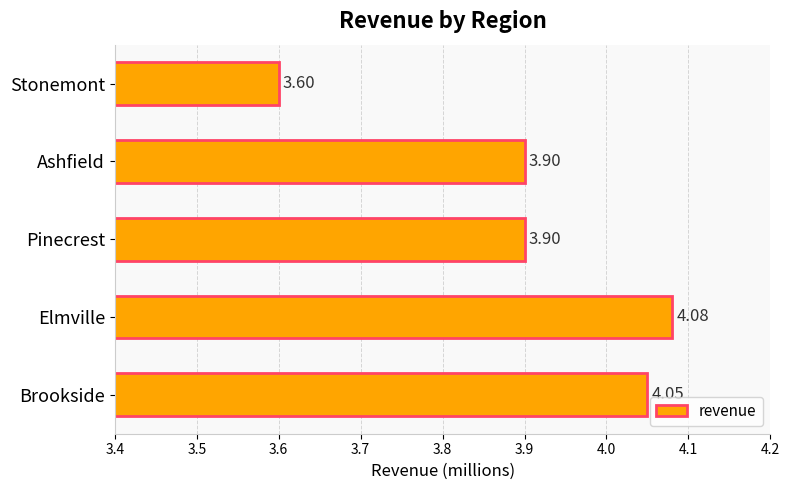

How many categories are shown in the chart?

5